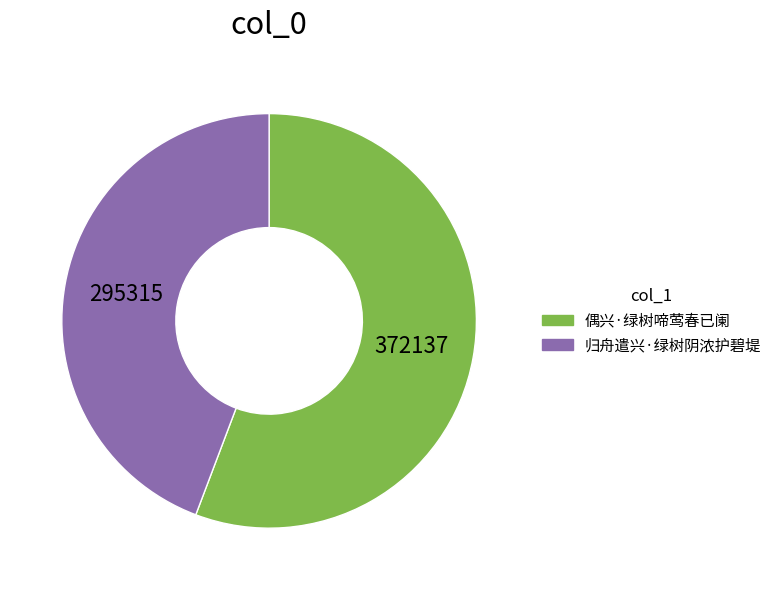

Is the sum of 偶兴·绿树啼莺春已阑 and 归舟遣兴·绿树阴浓护碧堤 greater than half?

Yes